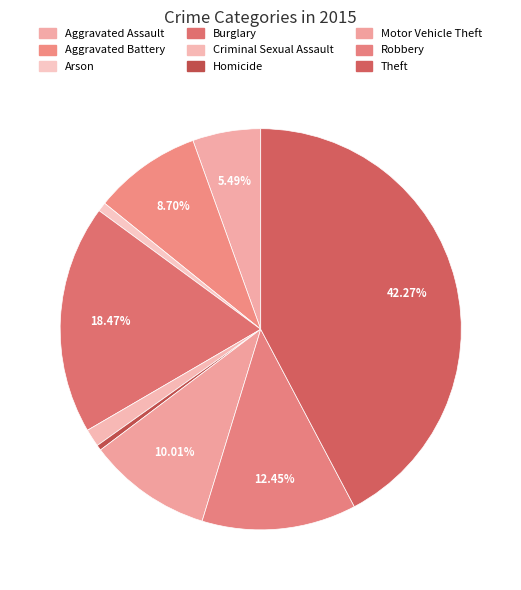

How many slices are in this pie chart?

9